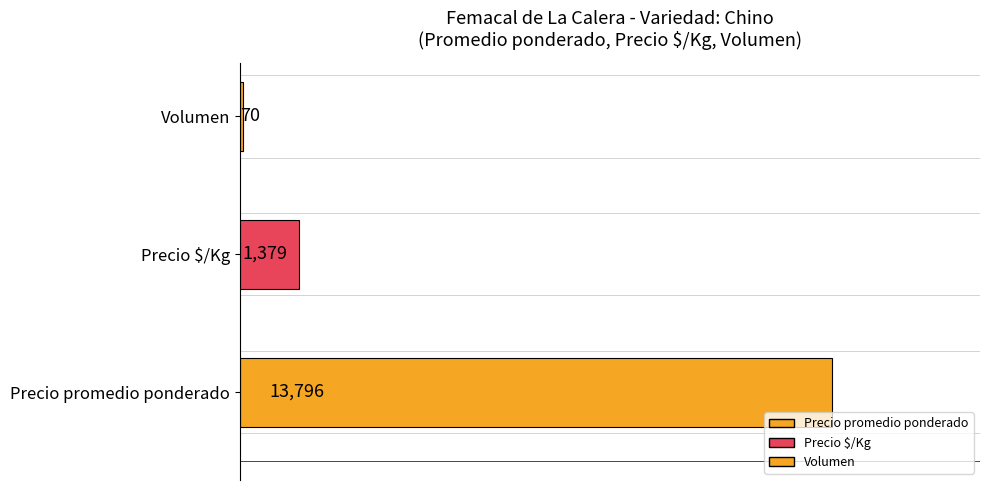

What is the difference between the maximum and minimum values?

13726